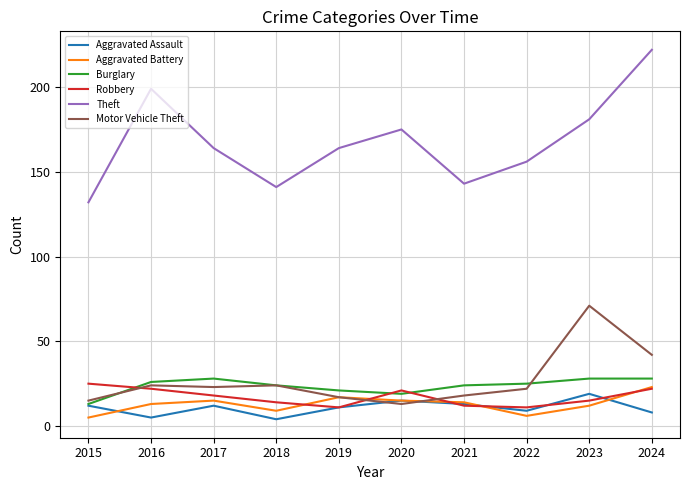

What is the maximum value shown in the chart?

222